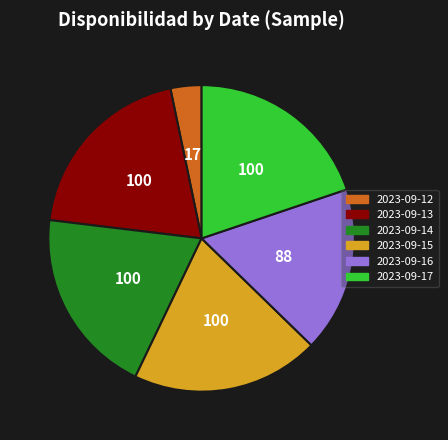

Is there a majority slice in this chart?

No